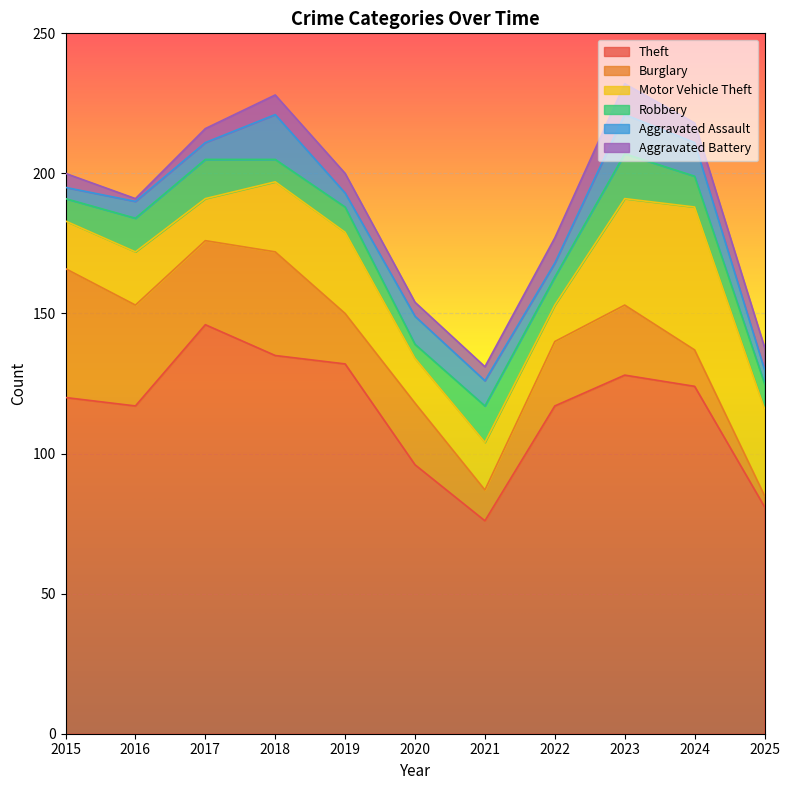

The value of Theft at 2023 is 128. True or false?

True